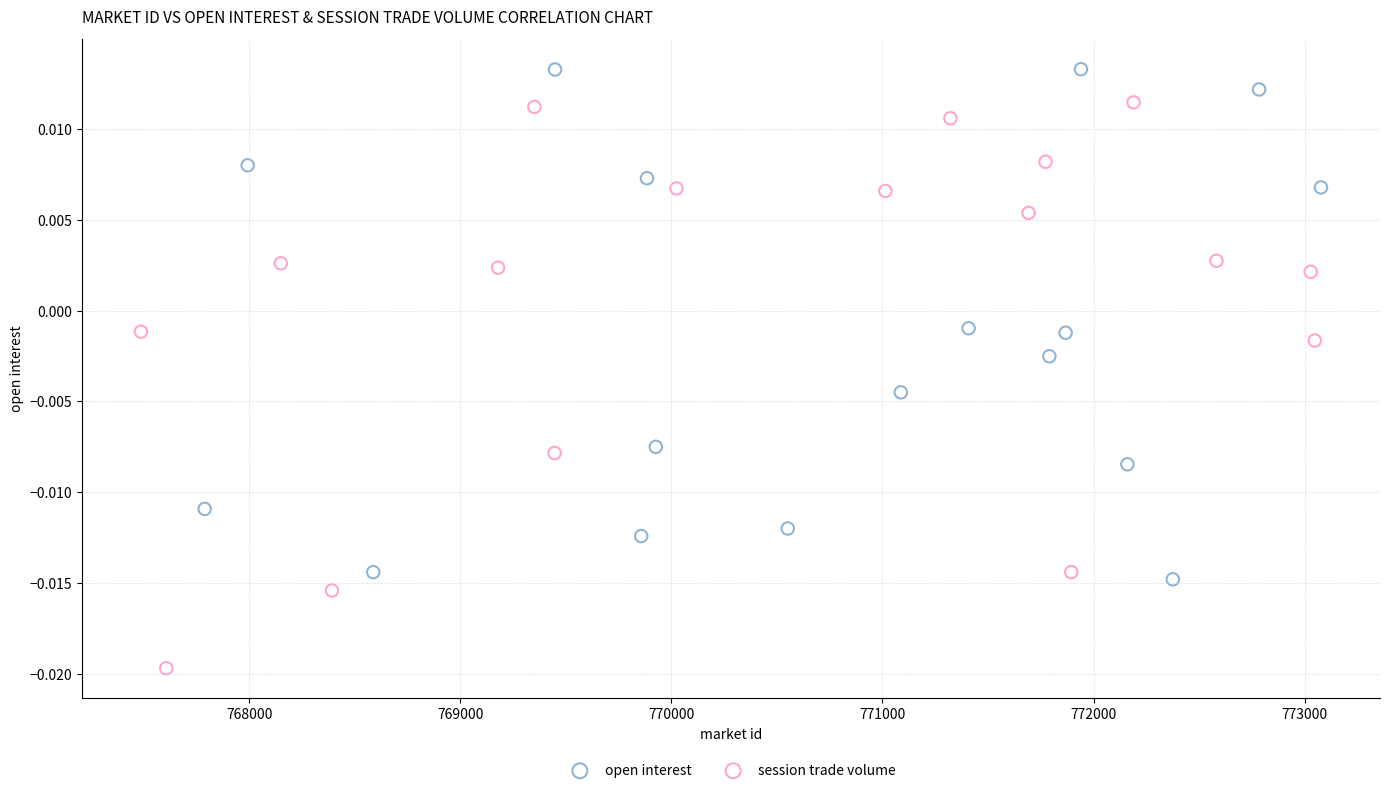

Which series has the largest Y range (max minus min)?

session trade volume